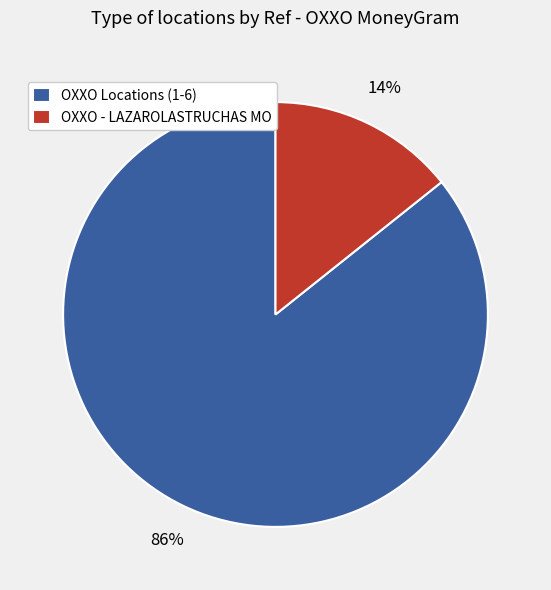

Do OXXO Locations (1-6) and OXXO - LAZAROLASTRUCHAS MO together represent more than half of the pie?

Yes